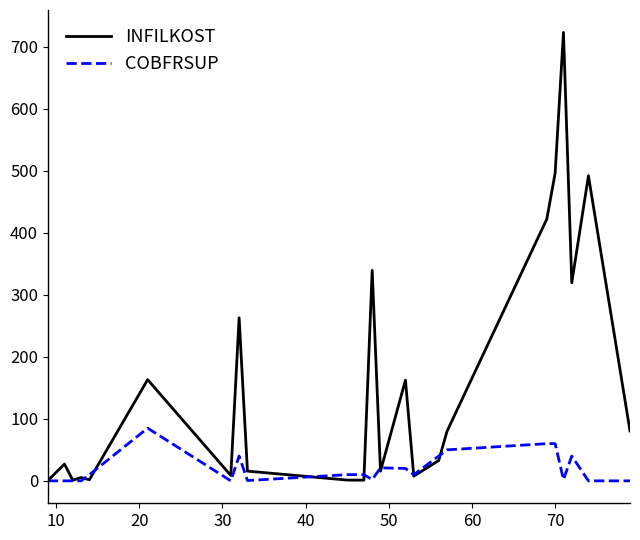

How many lines are shown in the chart?

2